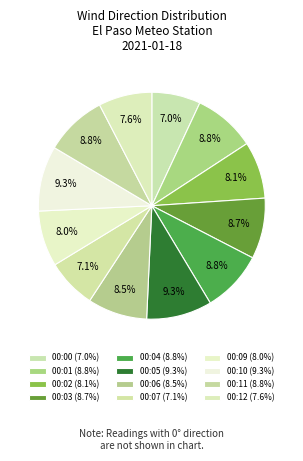

What percentage do 00:01 and 00:05 together represent?

18.2%